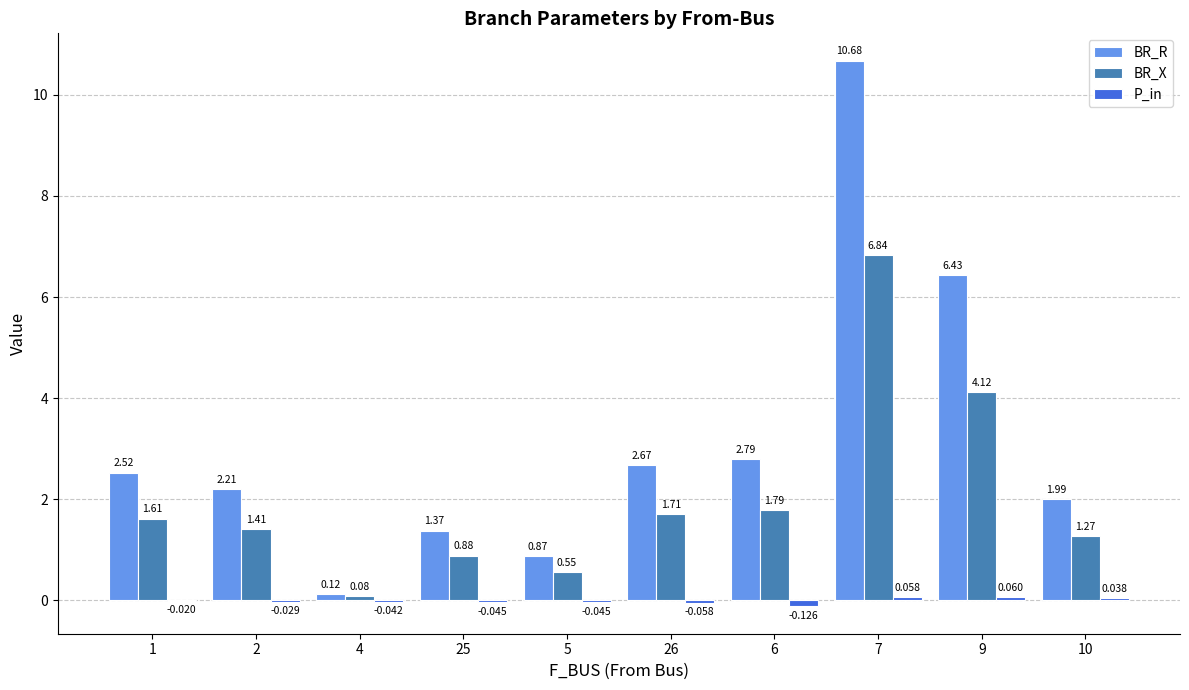

Which series has the largest total across all categories?

BR_R